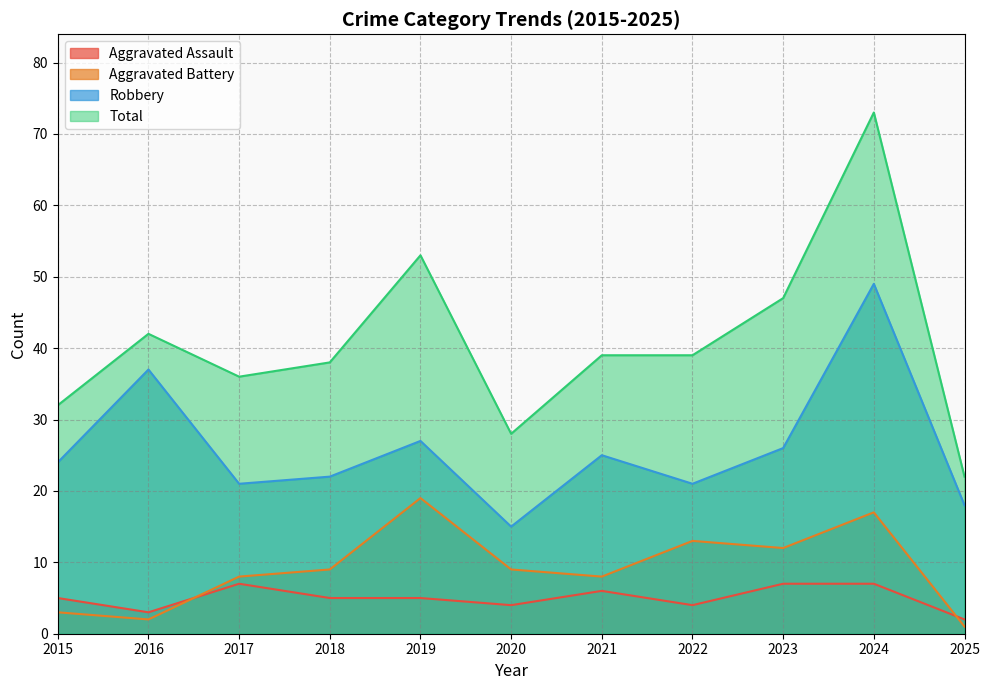

Reading left to right, transcribe all the data shown in this chart.

Aggravated Assault: 2015=5	2016=3	2017=7	2018=5	2019=5	2020=4	2021=6	2022=4	2023=7	2024=7	2025=2
Aggravated Battery: 2015=3	2016=2	2017=8	2018=9	2019=19	2020=9	2021=8	2022=13	2023=12	2024=17	2025=1
Robbery: 2015=24	2016=37	2017=21	2018=22	2019=27	2020=15	2021=25	2022=21	2023=26	2024=49	2025=18
Total: 2015=32	2016=42	2017=36	2018=38	2019=53	2020=28	2021=39	2022=39	2023=47	2024=73	2025=22